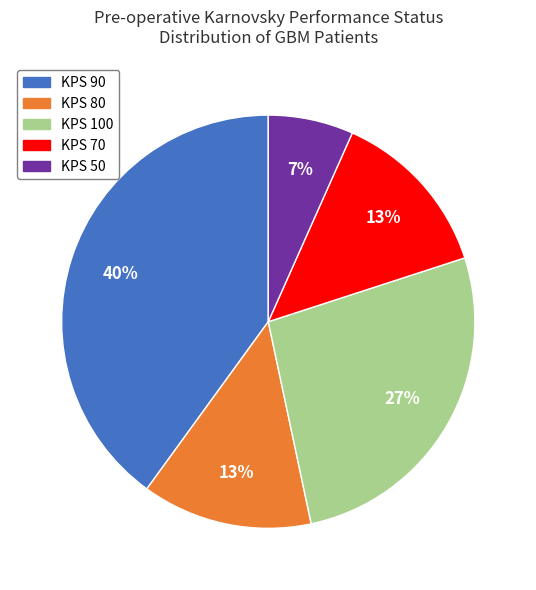

How many segments does this pie chart have?

5